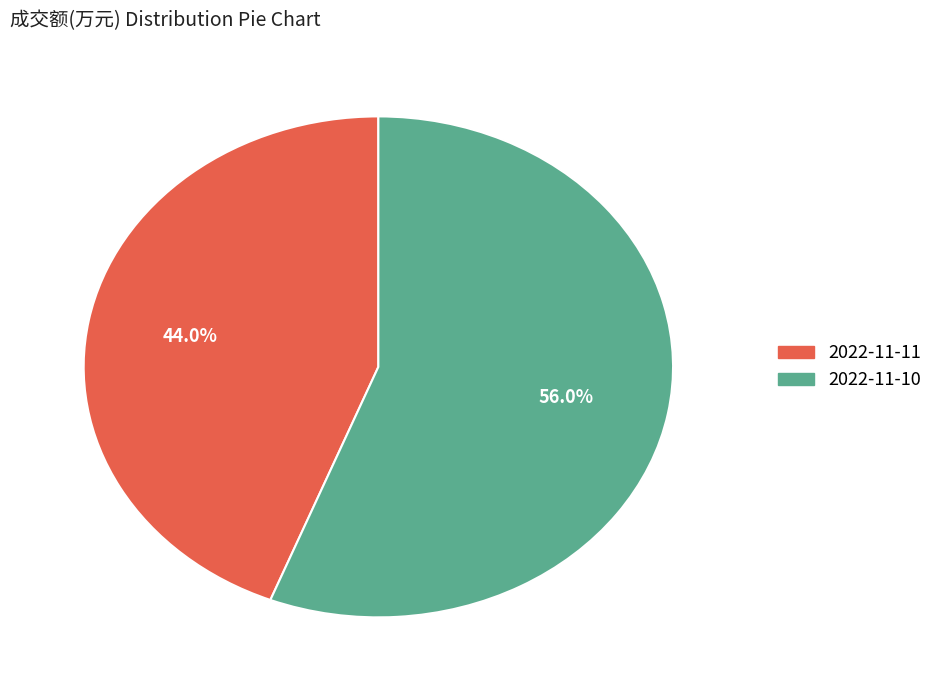

To the nearest percent, what is the combined percentage of 2022-11-11 and 2022-11-10?

100%